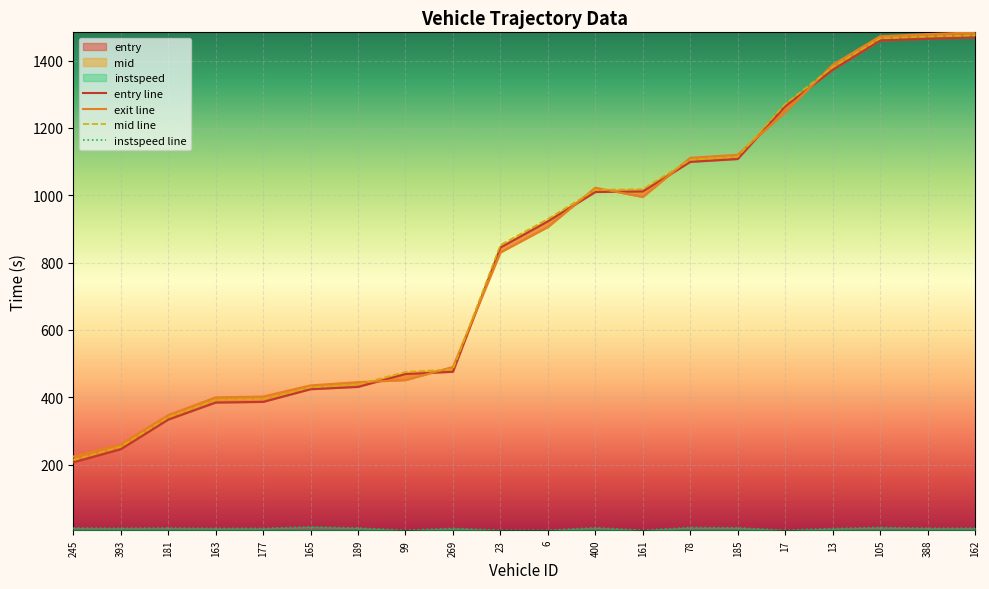

Which series has the largest total across all categories?

mid line